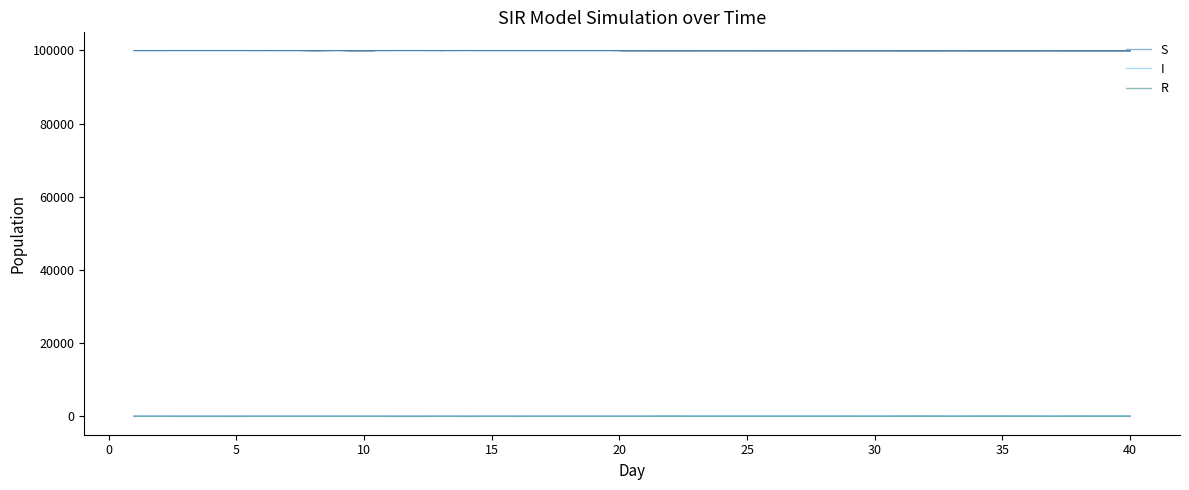

At which category is the sum across all series the highest?

20